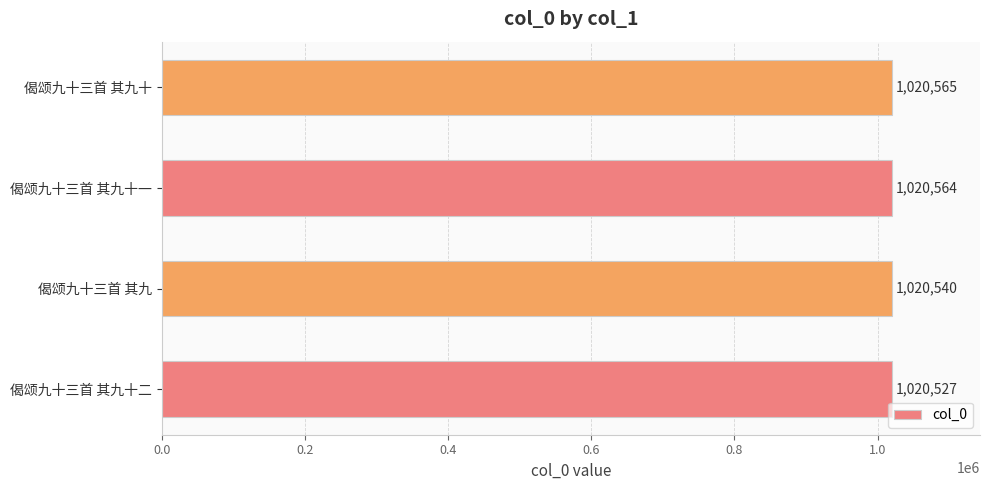

Which category has the highest value across all series?

偈颂九十三首 其九十